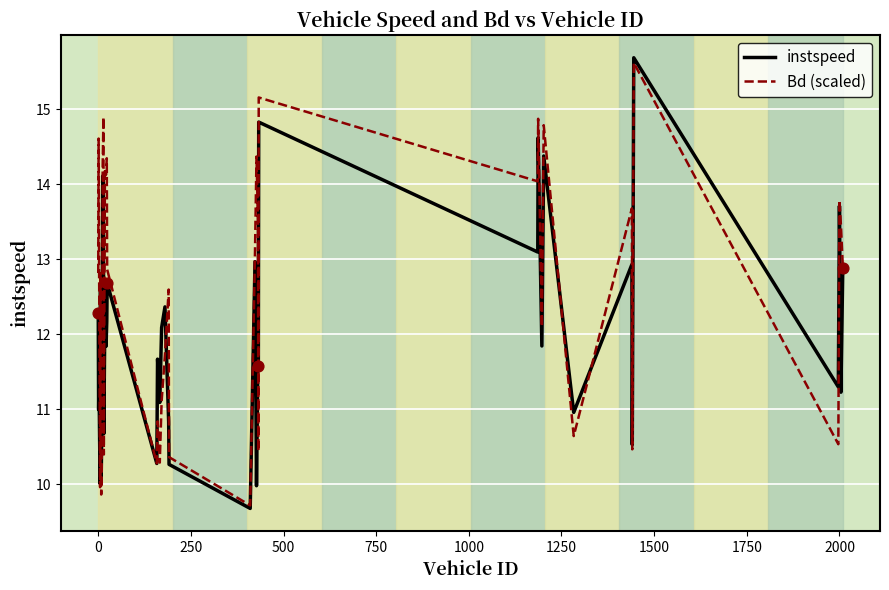

Which series has the largest total across all categories?

Bd (scaled)